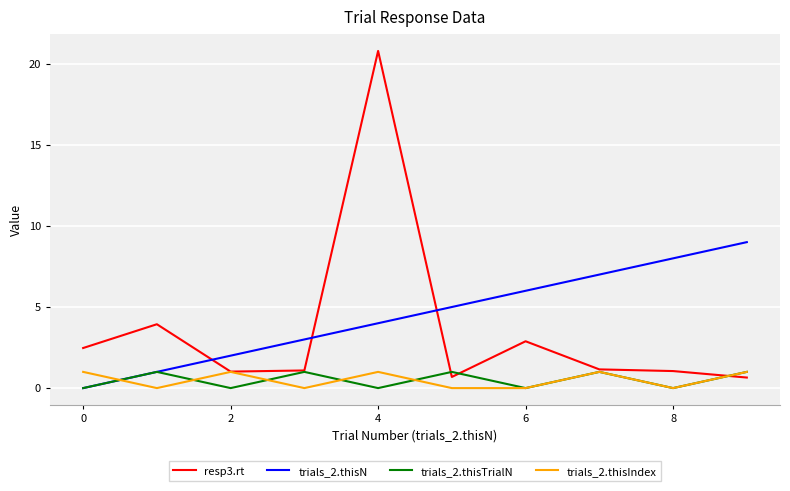

What is the greatest value displayed?

20.8